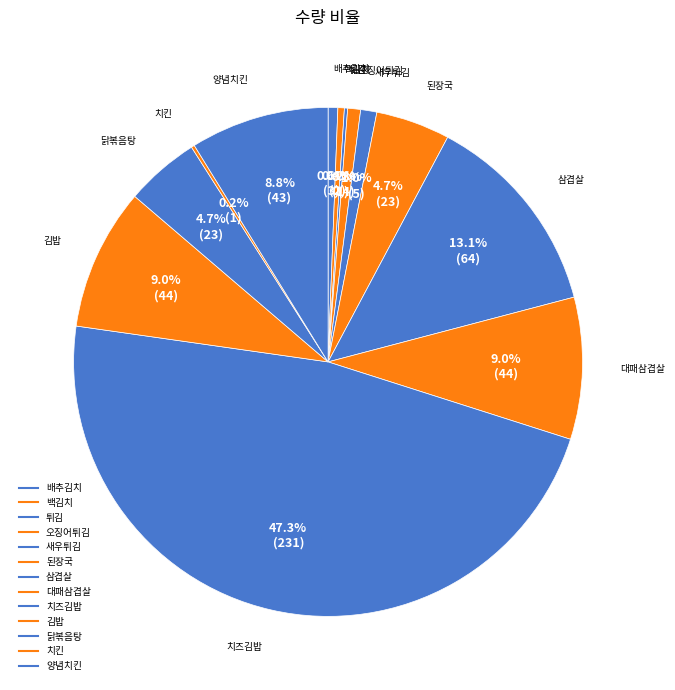

Is it true that 닭볶음탕 is 15% of the pie?

False